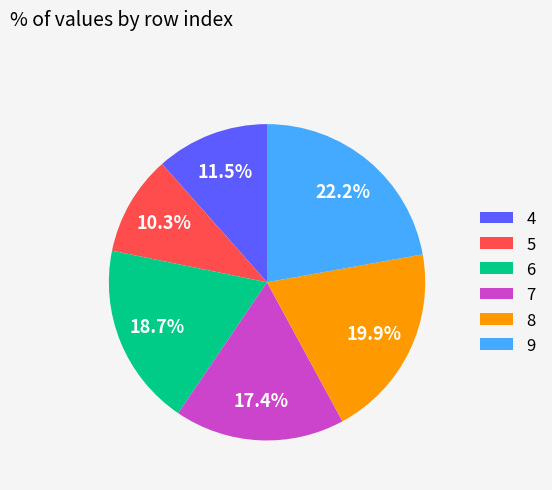

To the nearest percent, what is the combined percentage of 4 and 8?

31%